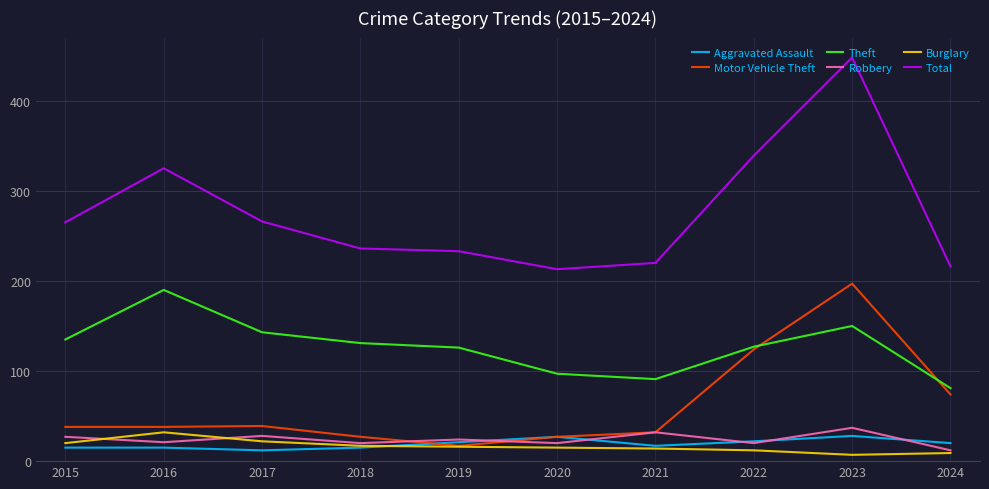

What are all the series names shown in the legend?

Aggravated Assault, Motor Vehicle Theft, Theft, Robbery, Burglary, Total